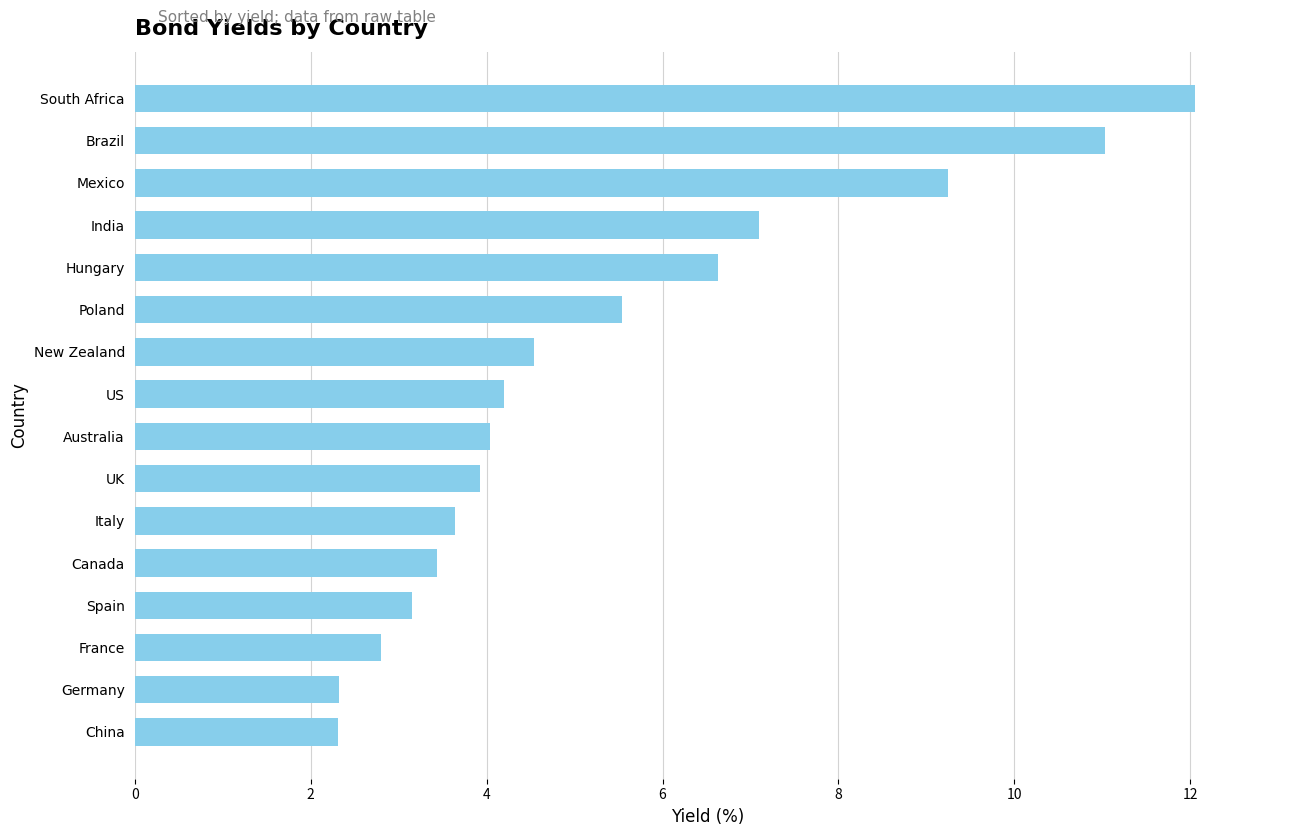

What is the greatest value displayed?

12.1